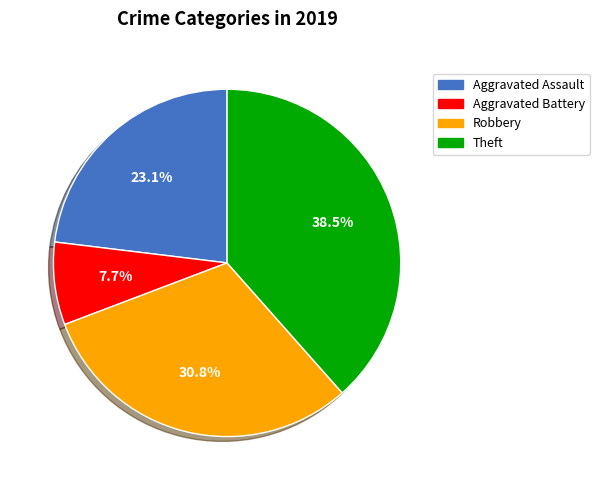

Between Theft and Robbery, which is larger?

Theft